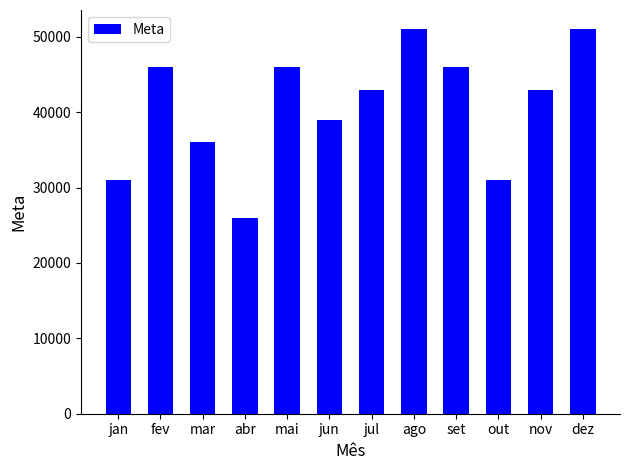

True or false: the data shows 46000 at mai.

True